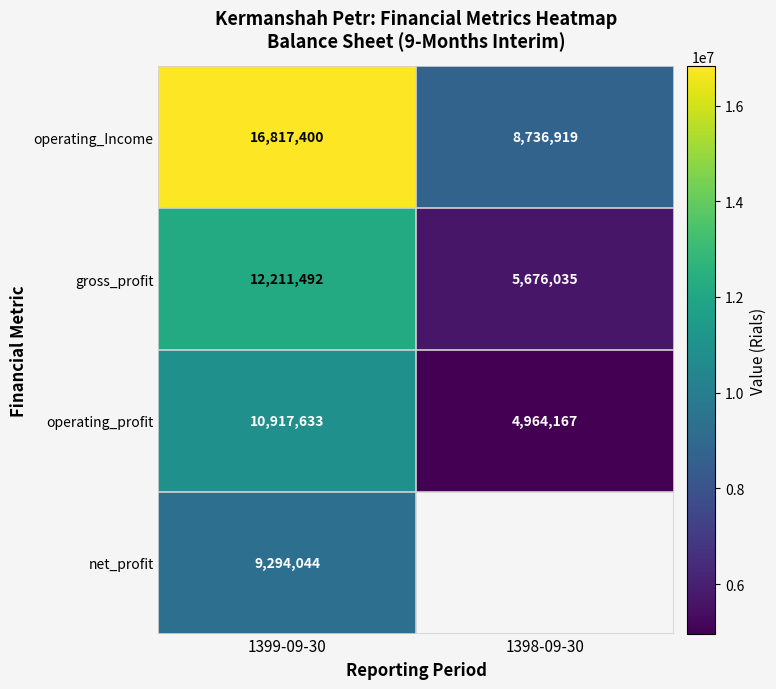

What is the sum of the gross_profit values at 1399-09-30 and 1398-09-30?

17887527